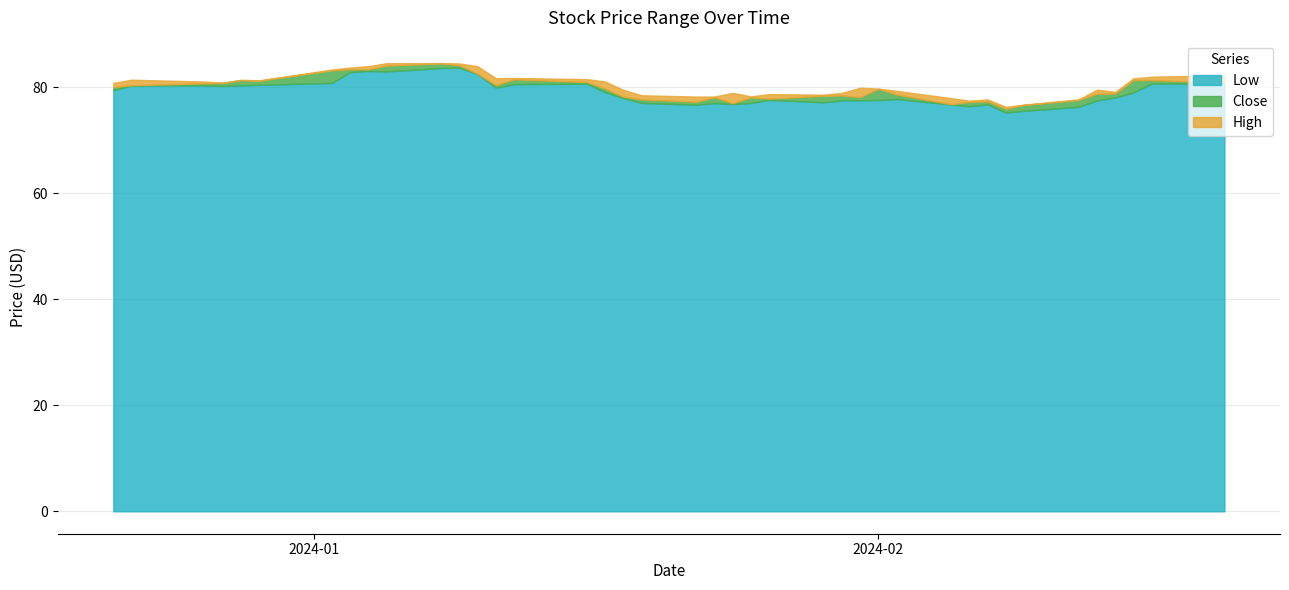

List the series in order of their peak value, highest first.

High, Close, Low